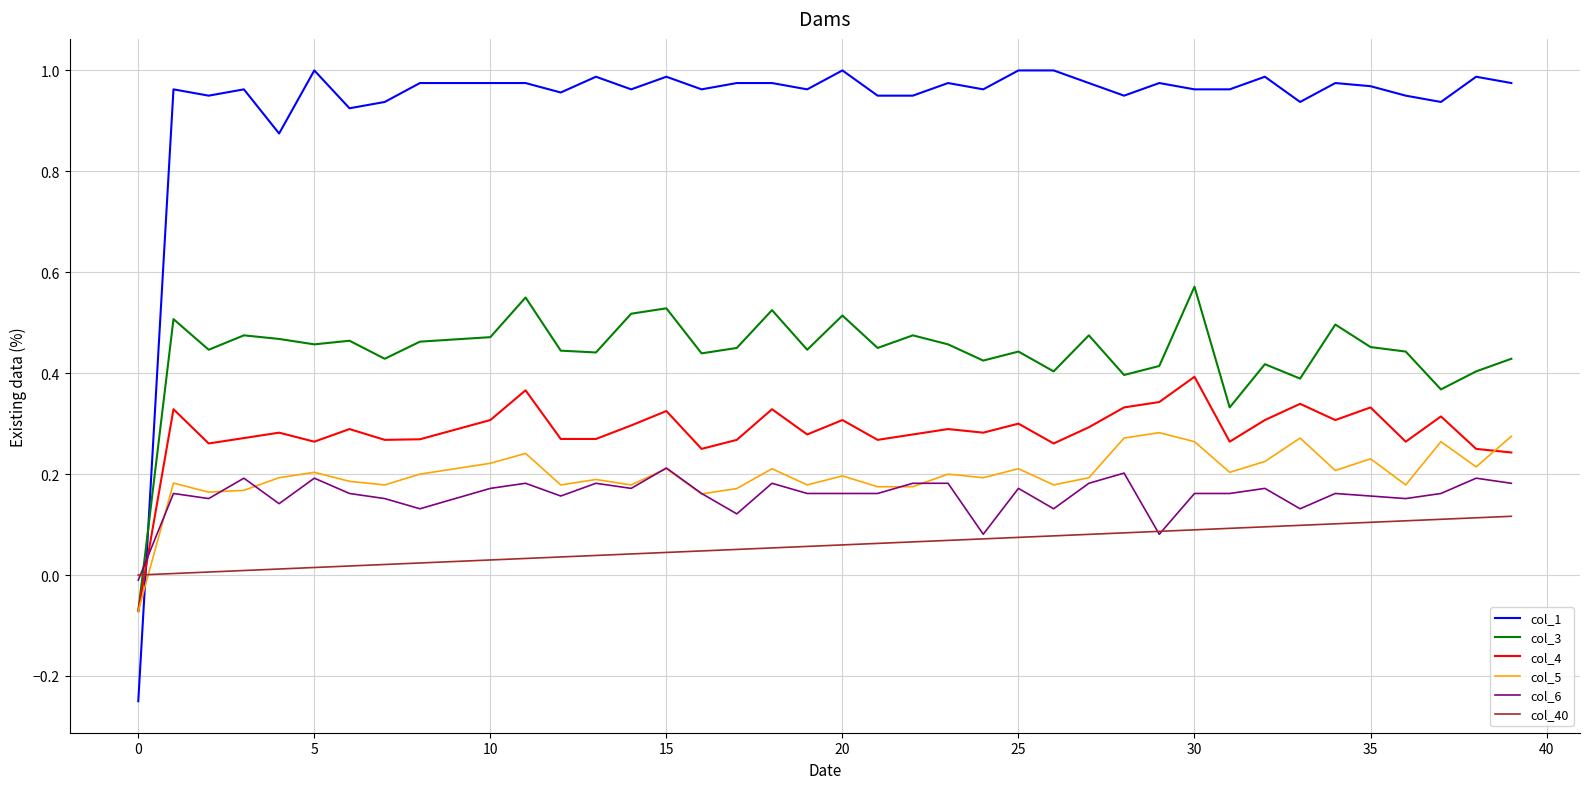

List the series in order of their peak value, highest first.

col_1, col_3, col_4, col_5, col_6, col_40